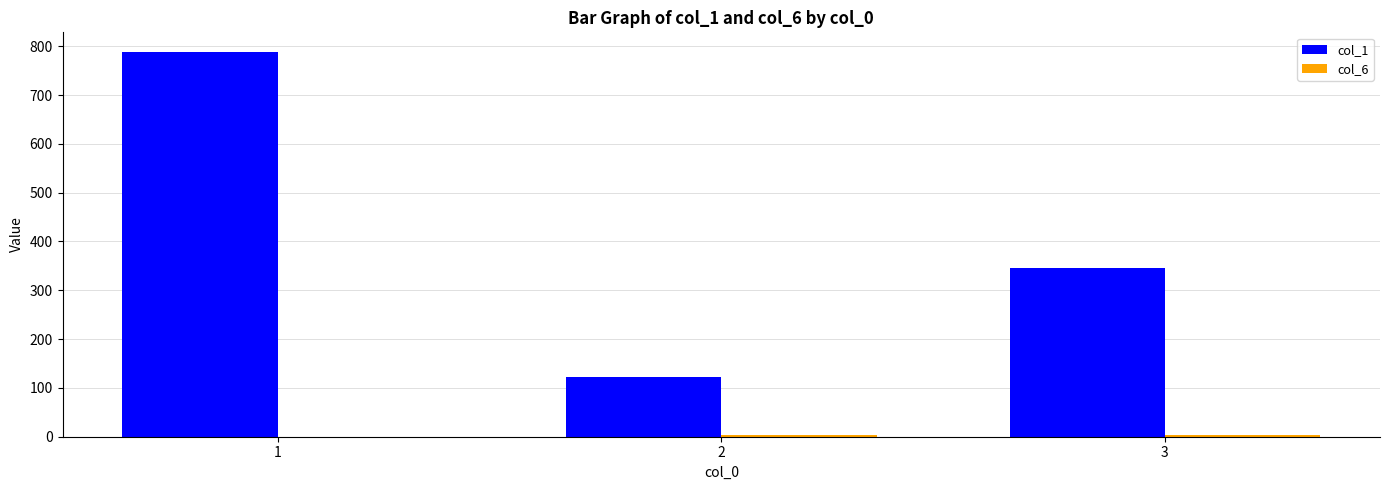

What is the difference between the col_1 values at 3 and 2?

222